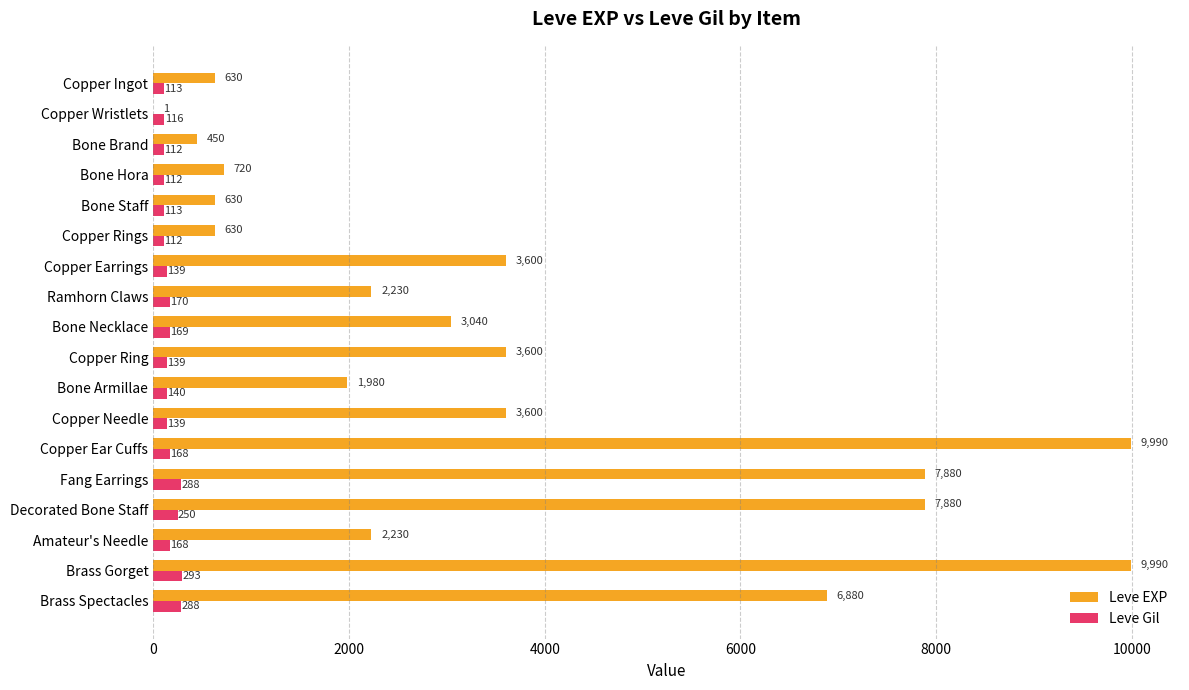

How many categories are shown in the chart?

18